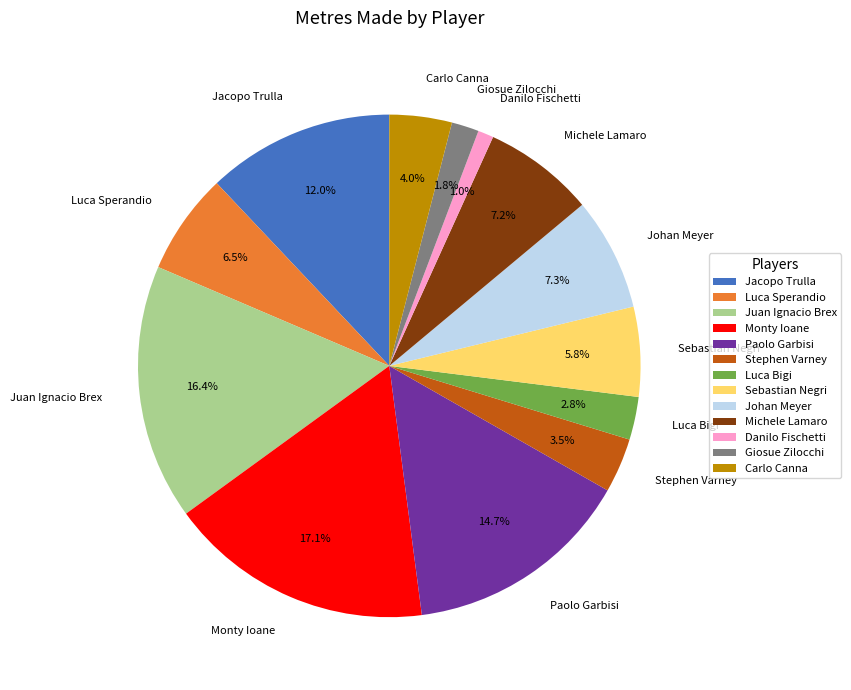

Do Luca Bigi and Paolo Garbisi together represent more than half of the pie?

No